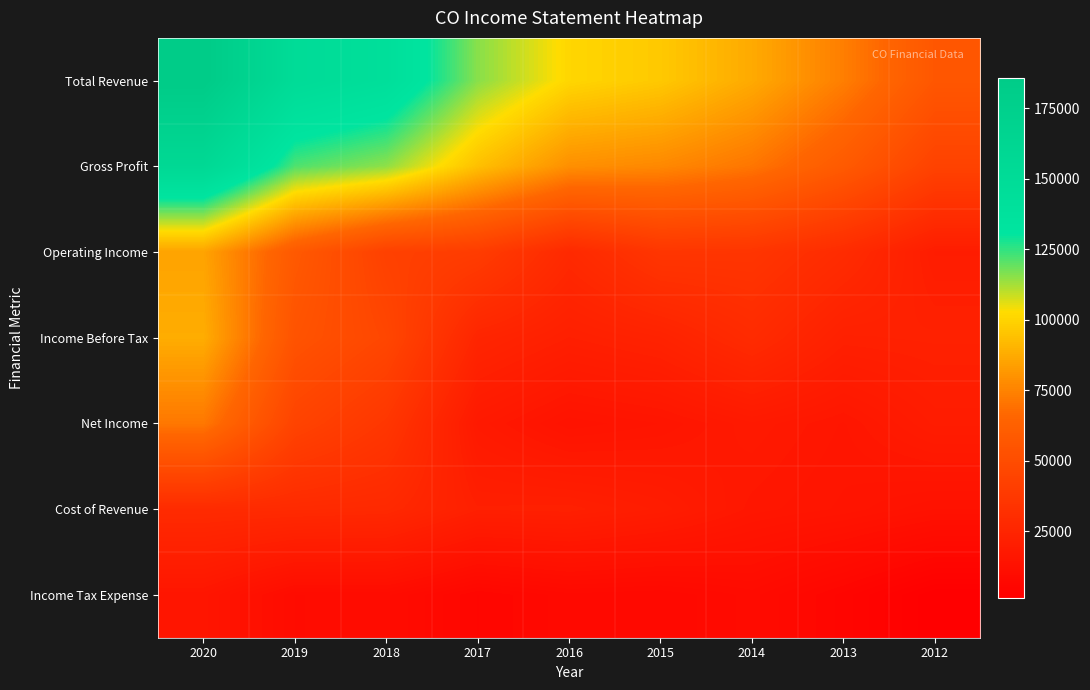

How many distinct data groups are displayed?

7